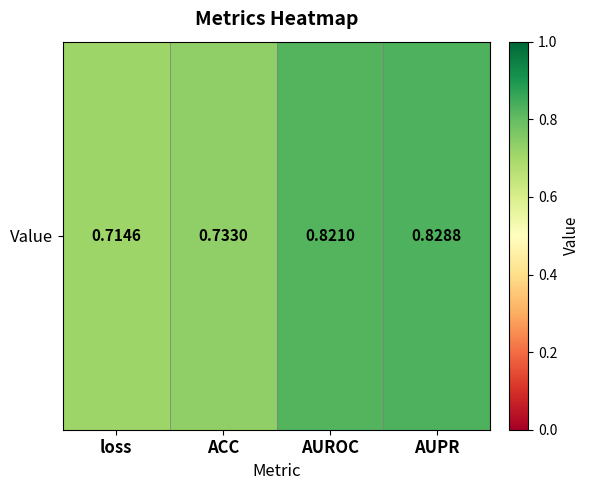

The chart shows a value of 0.7 at loss. True or false?

True